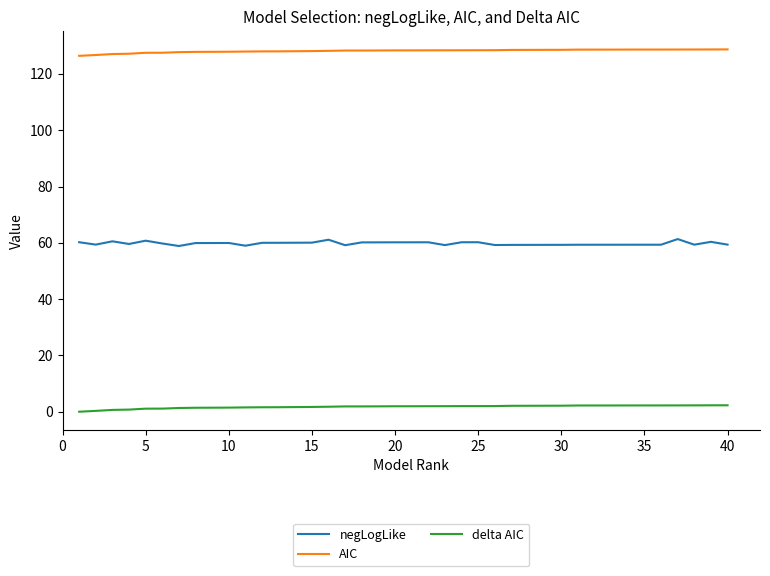

What is the minimum value for negLogLike?

58.9